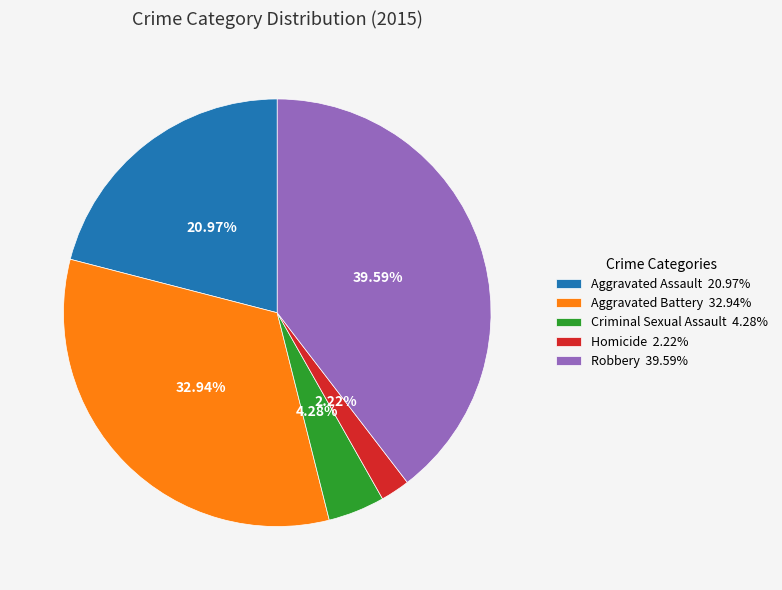

To the nearest percent, what is the average slice percentage?

20%